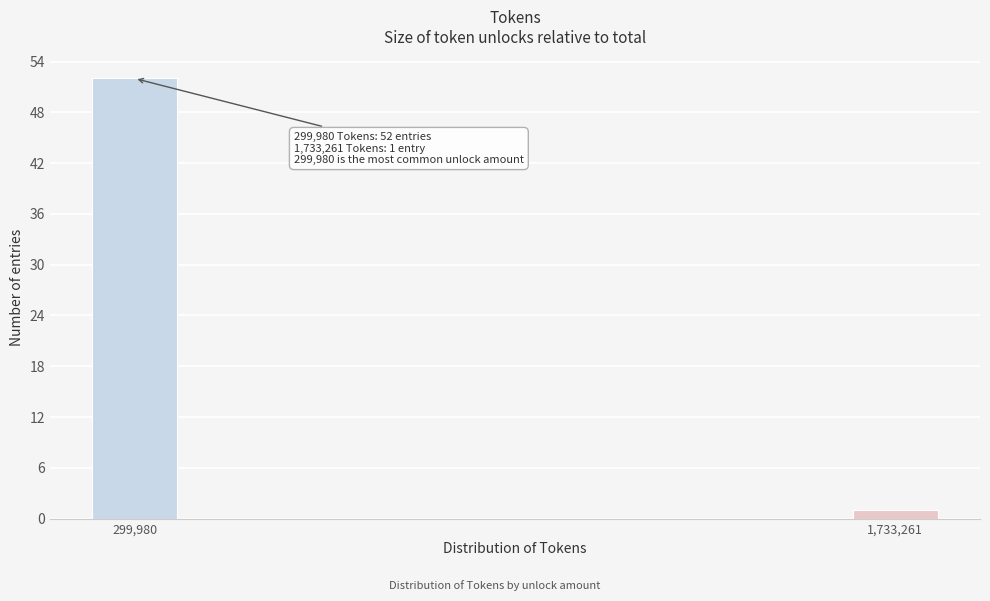

Reading right to left, list all the values displayed in this chart.

1,733,261=1	299,980=52